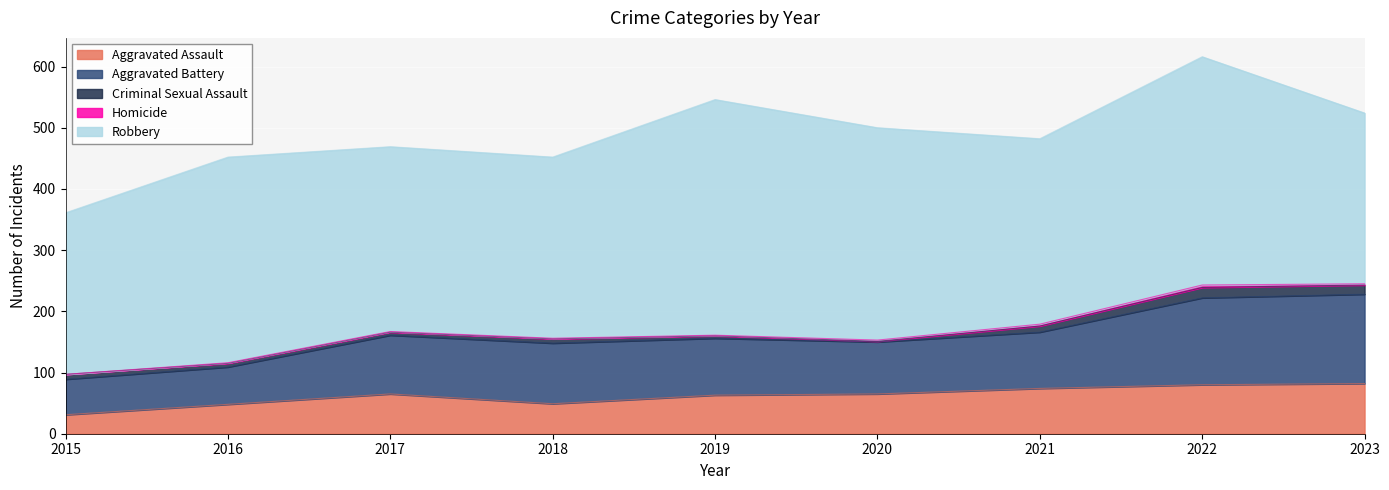

What is the minimum value for Aggravated Assault?

31